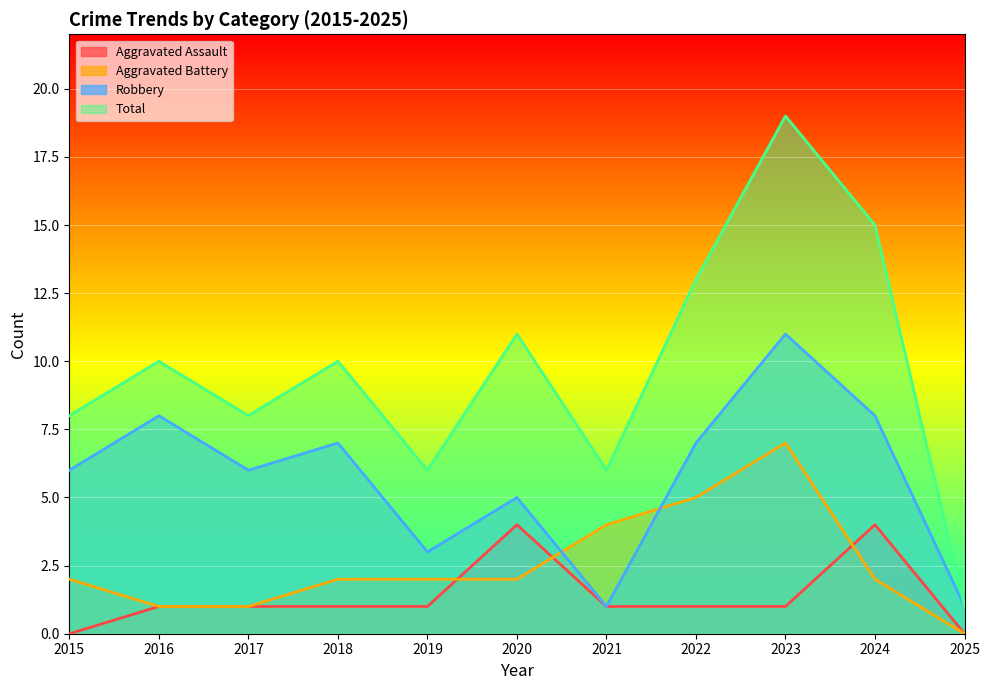

Does the chart display data point markers on the line(s)?

No